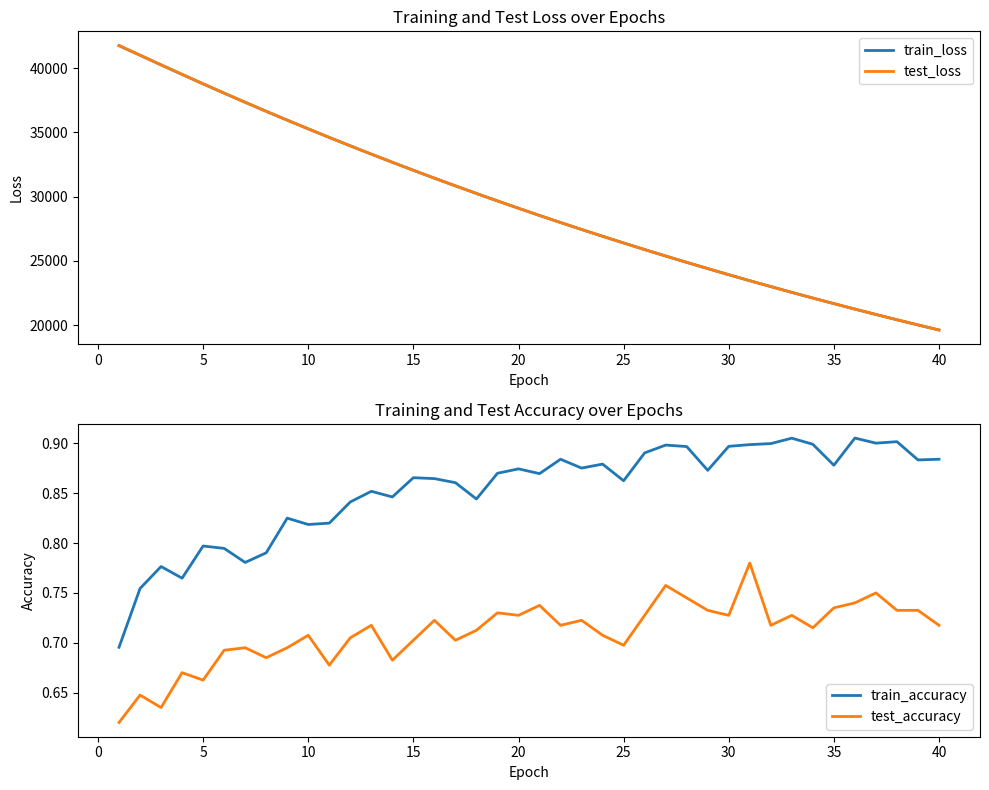

Rank the series by their maximum value, from lowest to highest.

test_accuracy, train_accuracy, train_loss, test_loss